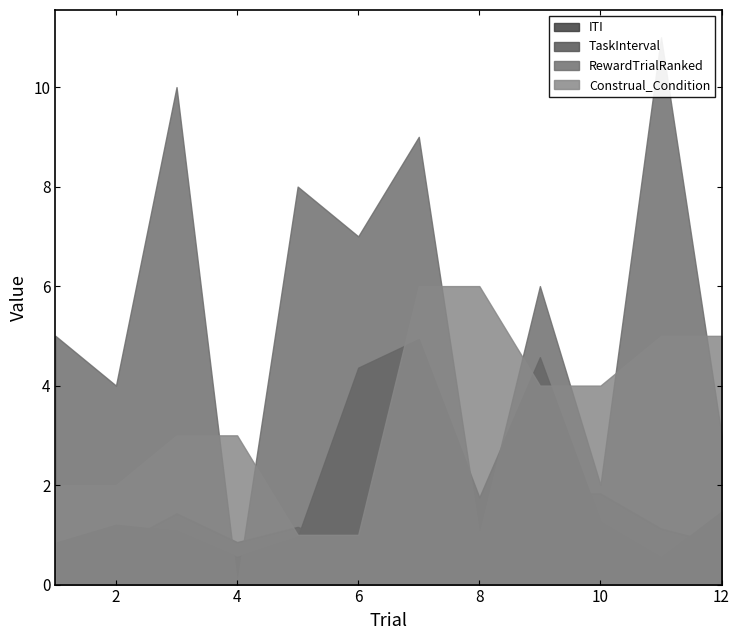

True or false: TaskInterval has more than 0 points higher than both neighbors.

True